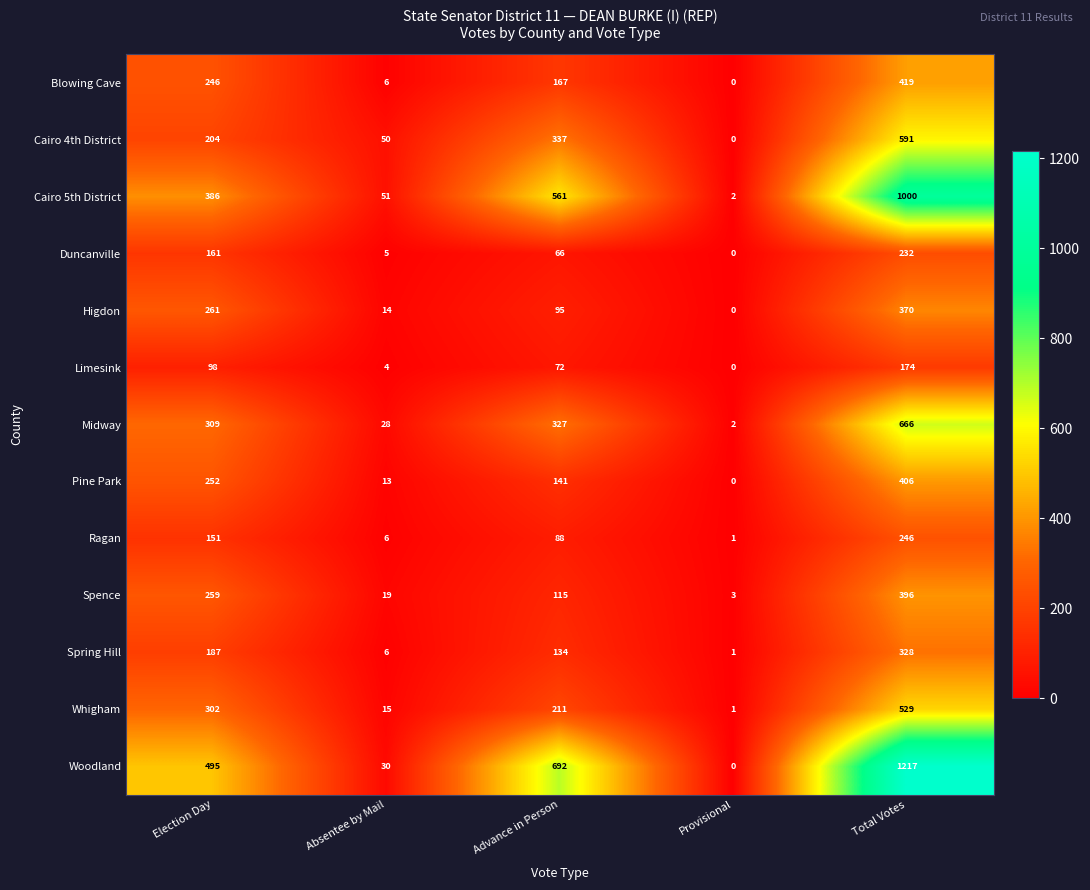

At how many categories does at least one series exceed 774?

1